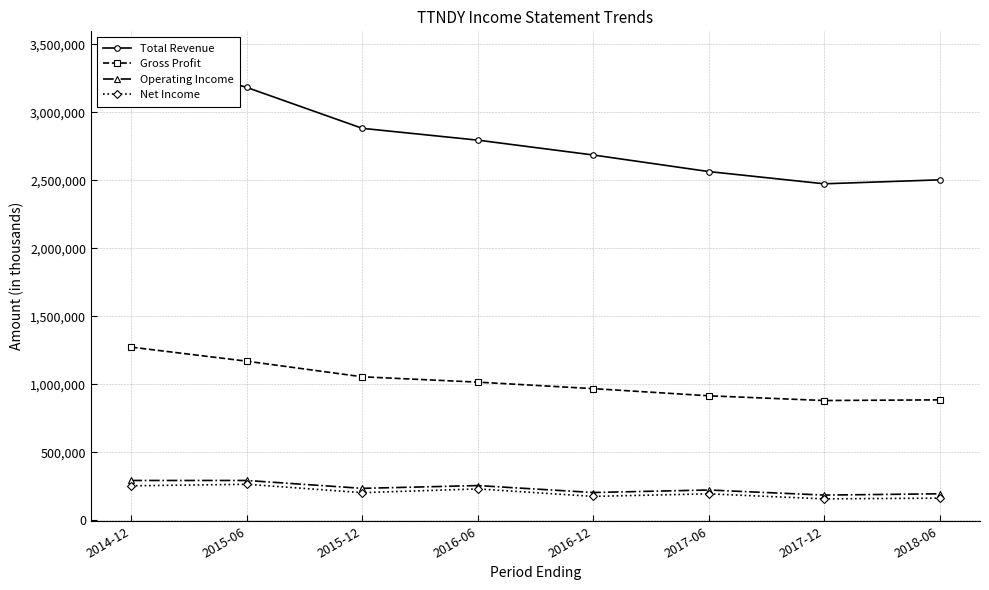

At which label does Net Income reach its peak?

2015-06